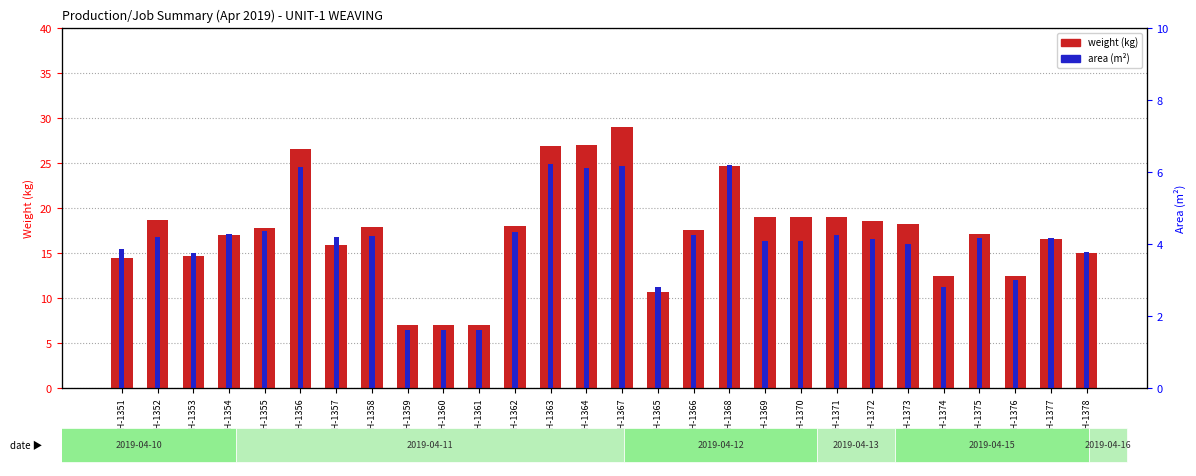

Between CH-1353 and CH-1354, which series saw the biggest shift?

weight